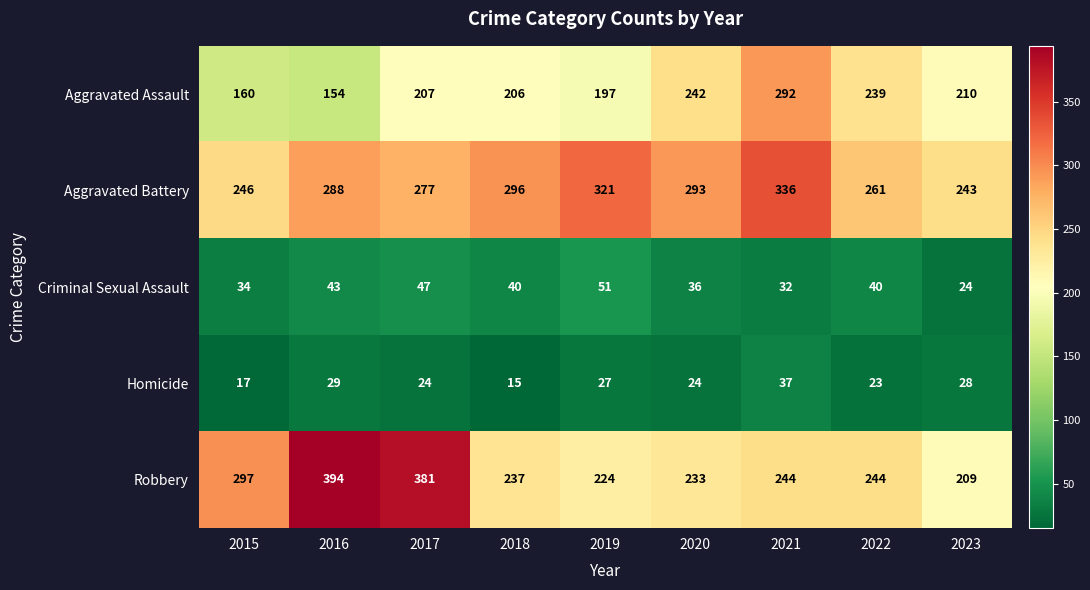

Which series changed the most between 2018 and 2021?

Aggravated Assault